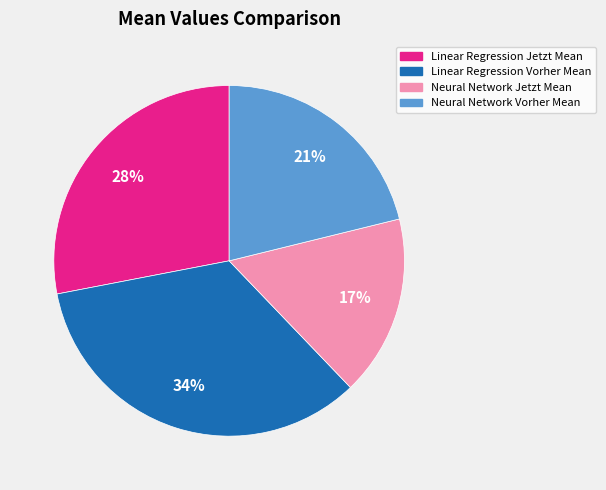

To the nearest percent, what is the combined percentage of Neural Network Vorher Mean and Linear Regression Jetzt Mean?

49%